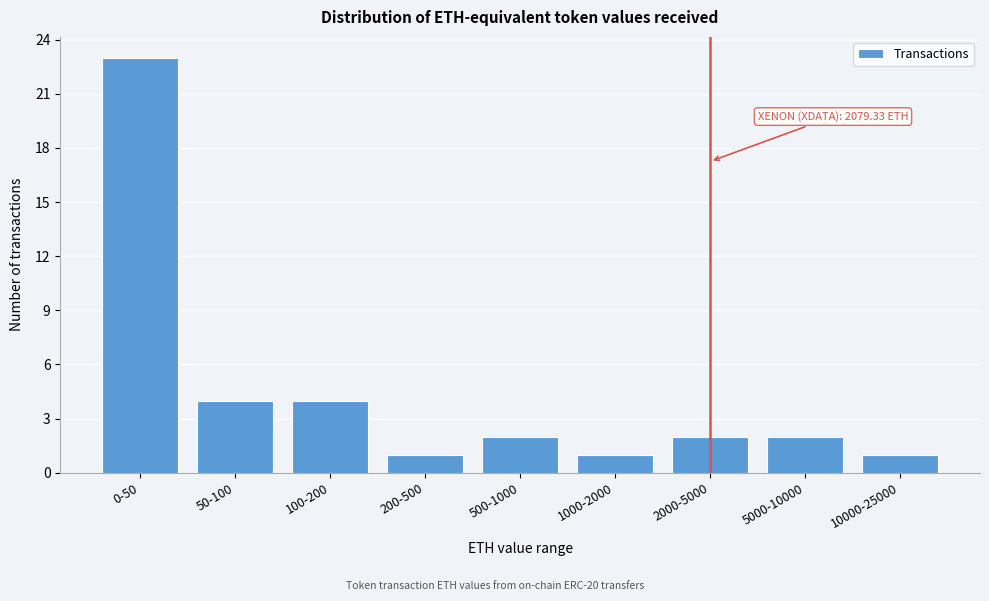

Reading right to left, transcribe all the data shown in this chart.

10000-25000=1	5000-10000=2	2000-5000=2	1000-2000=1	500-1000=2	200-500=1	100-200=4	50-100=4	0-50=23